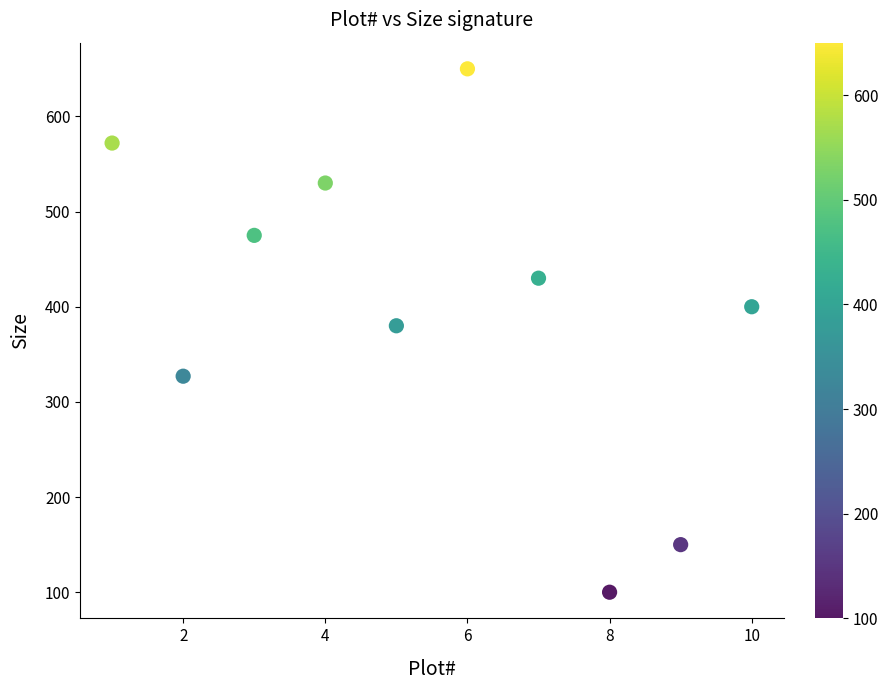

What is the range of X values (max minus min)?

9